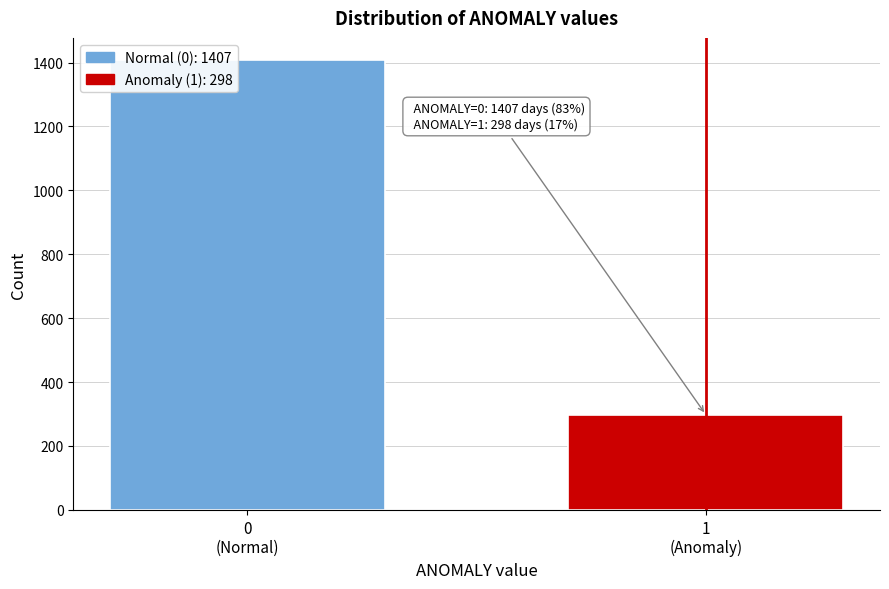

What is the sum of all values?

1705